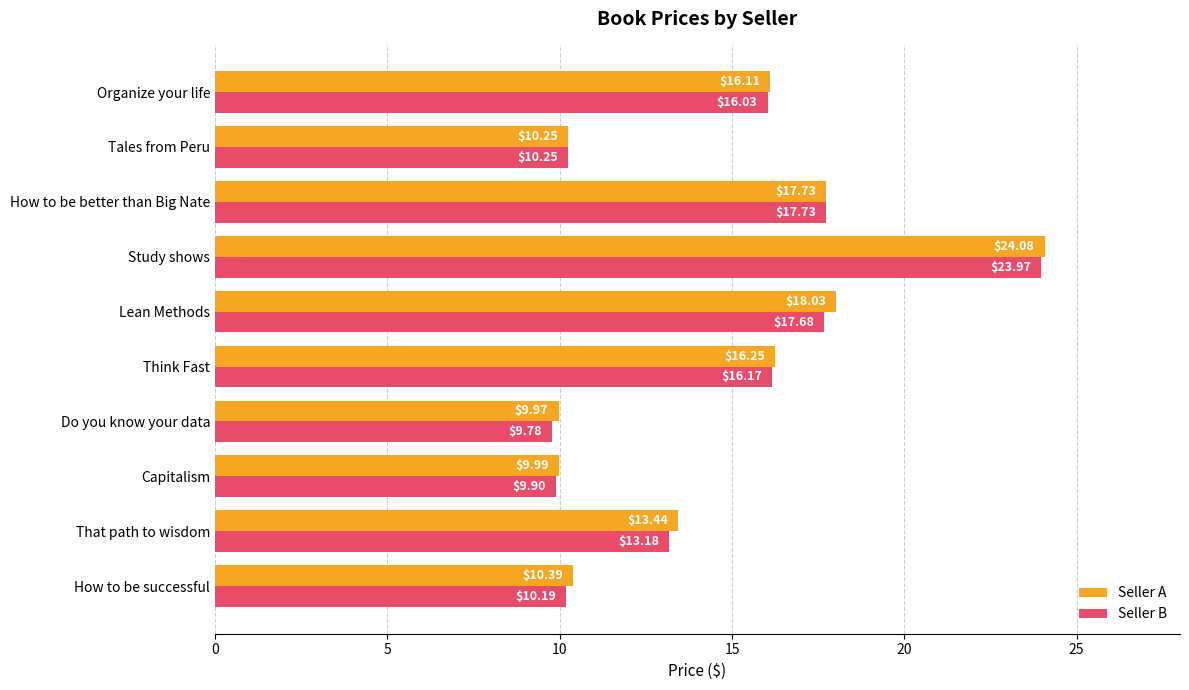

Which series has the largest range (max minus min)?

Seller B